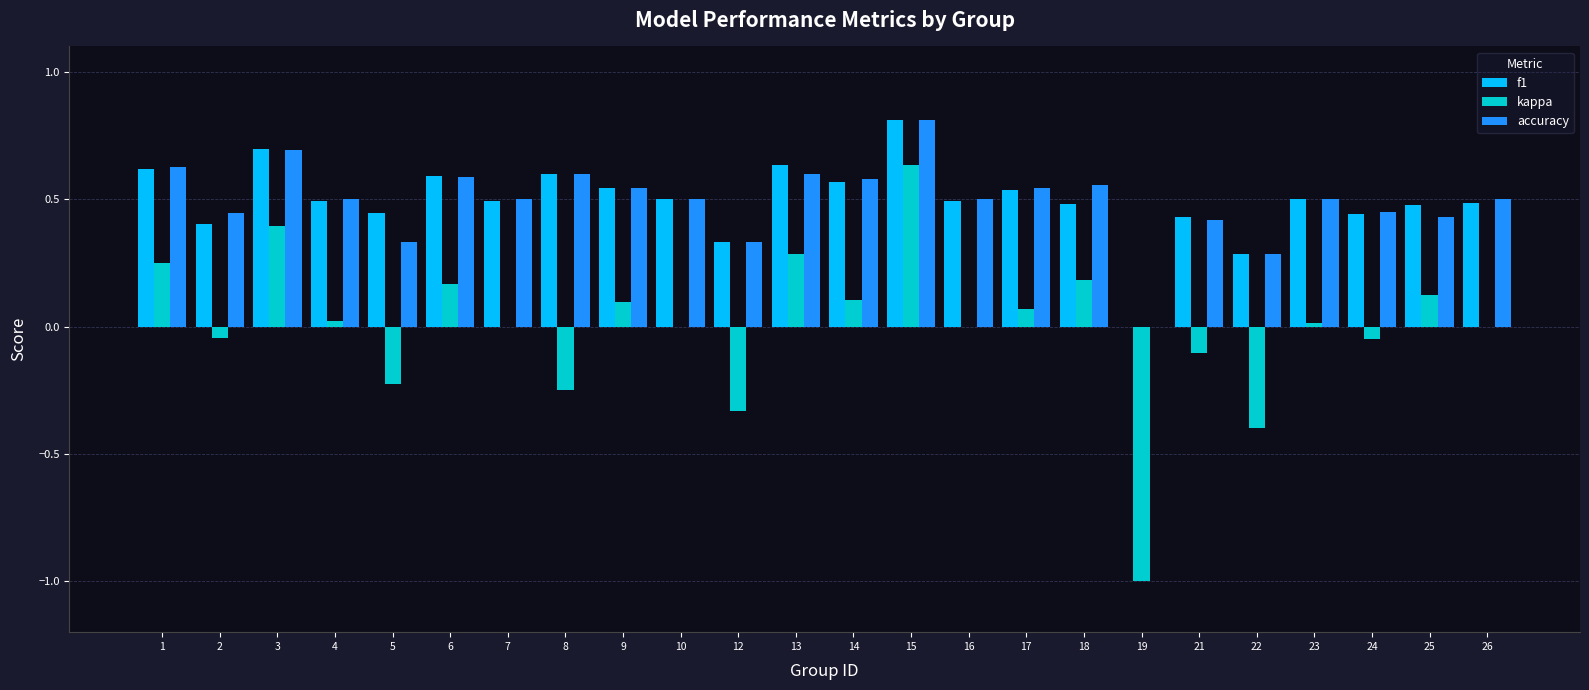

What is the total value across all series at 21?

0.7